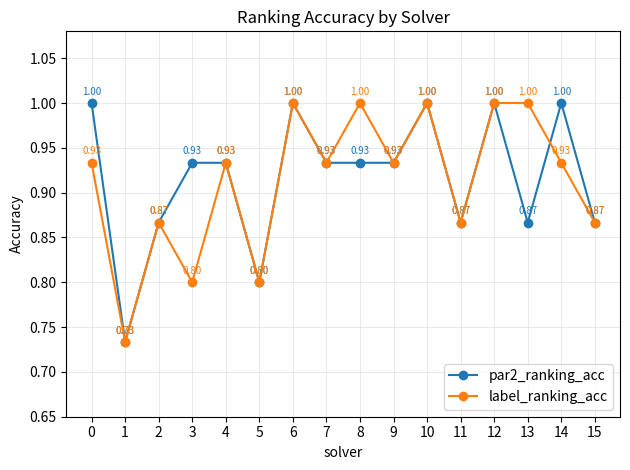

List the series in order of their overall mean, highest first.

par2_ranking_acc, label_ranking_acc